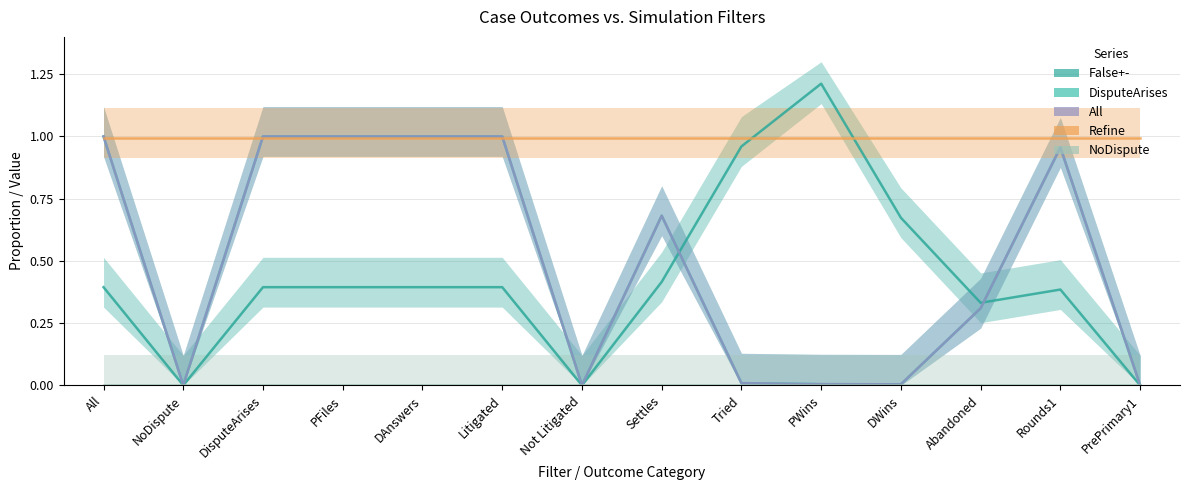

True or false: Refine has a value of 1.0 at DAnswers.

True